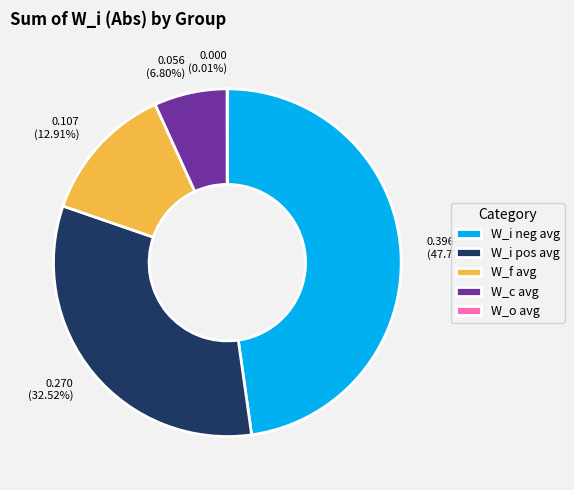

Is the sum of W_f avg and W_i neg avg greater than half?

Yes